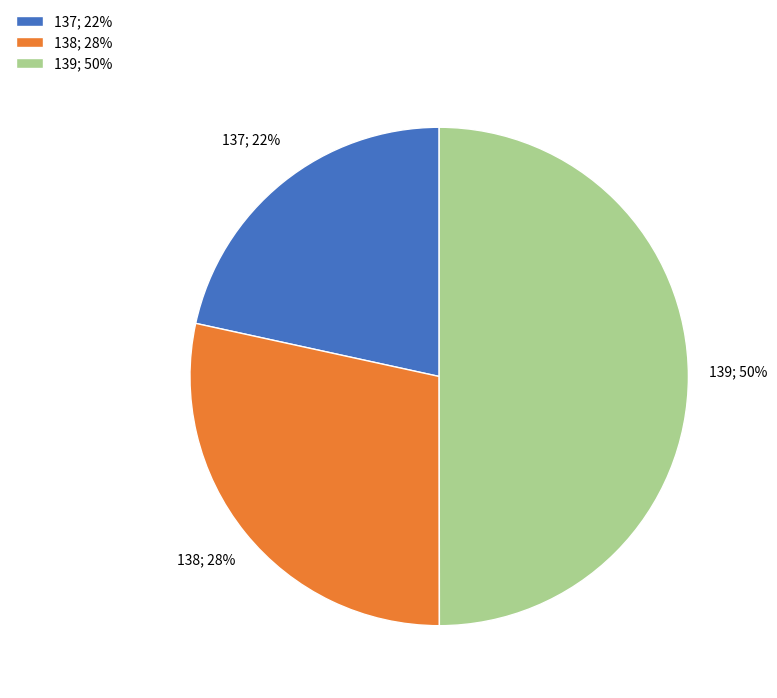

True or false: 138 accounts for 28% of the total.

True